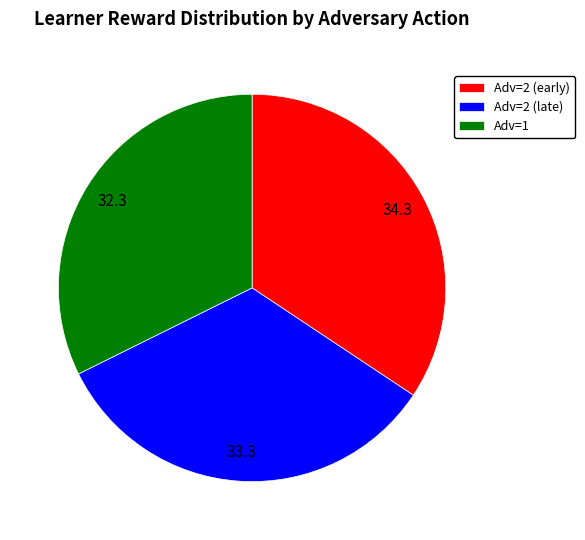

Does any single category account for the majority?

No